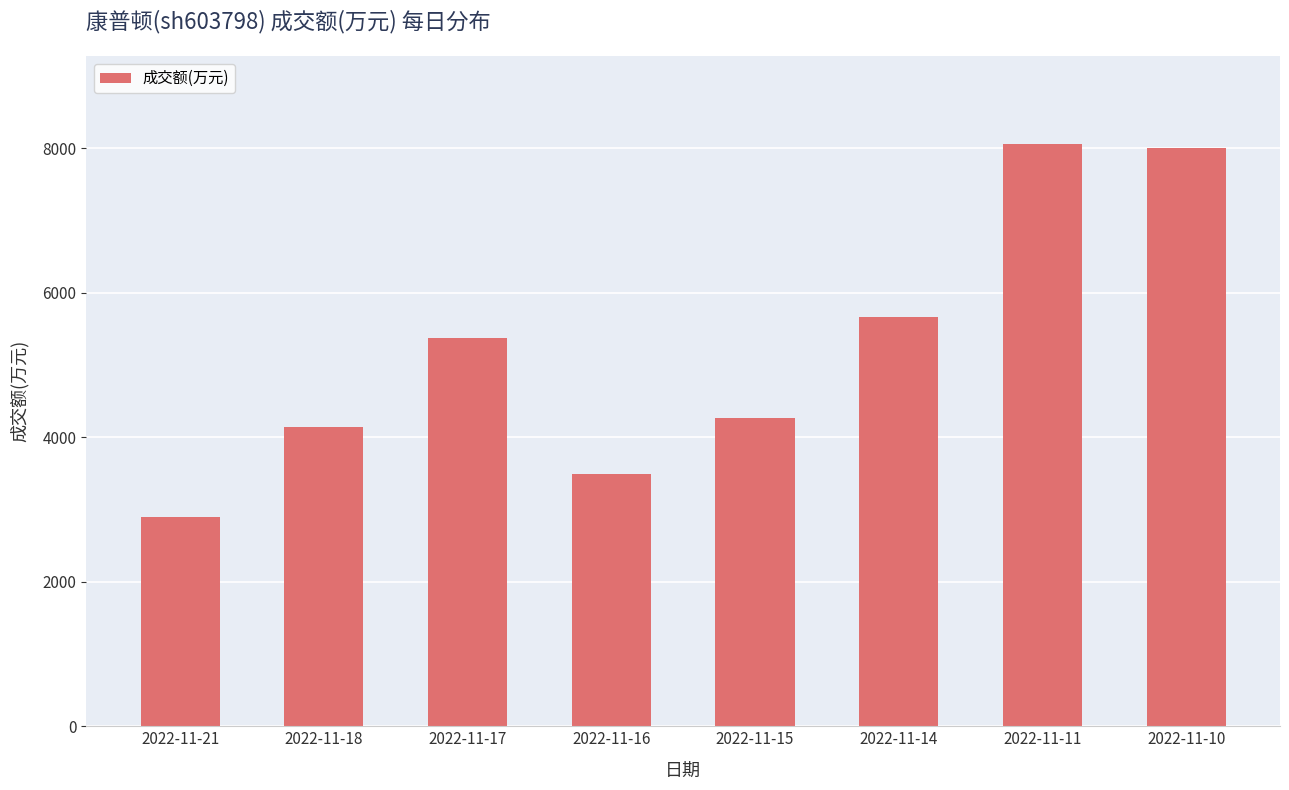

Reading right to left, what are all the values shown in this chart?

8003	8062	5666	4270	3494	5376	4145	2895